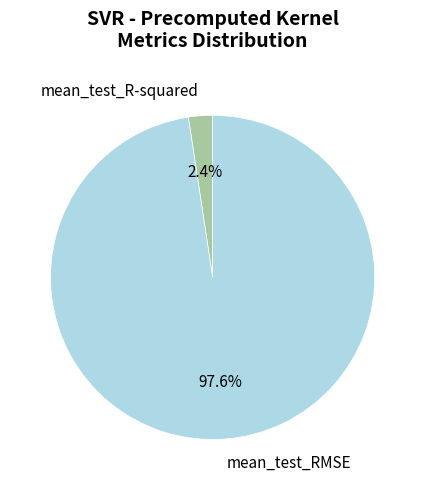

What is the largest slice in the pie chart?

mean_test_RMSE